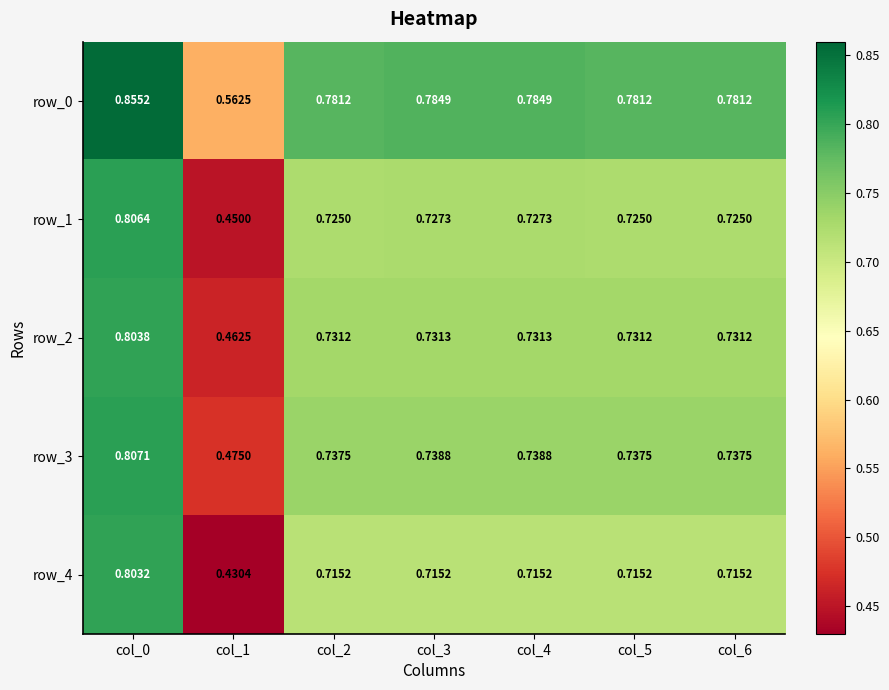

Is the value of row_3 at col_1 greater than the value of row_2 at col_2?

No